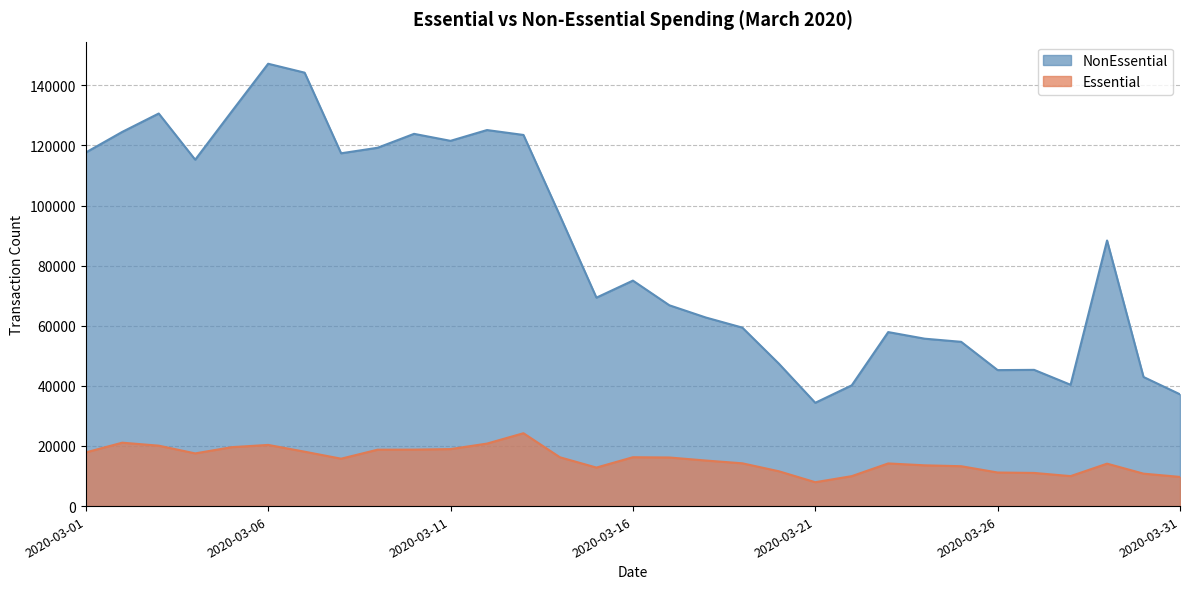

What is the smallest value displayed?

7946